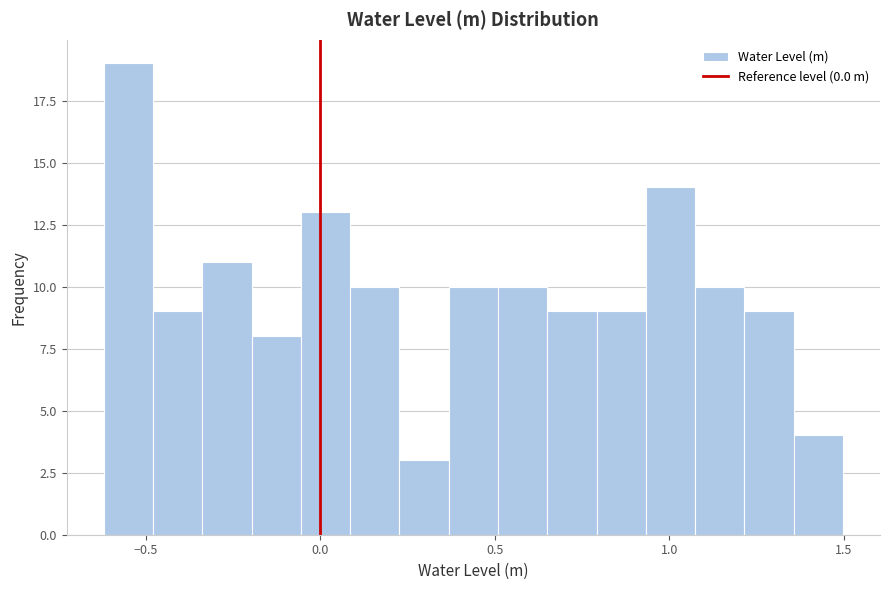

Around what value on the x-axis is the tallest bar? Give the approximate position of its centre, as read against the axis.

-0.55